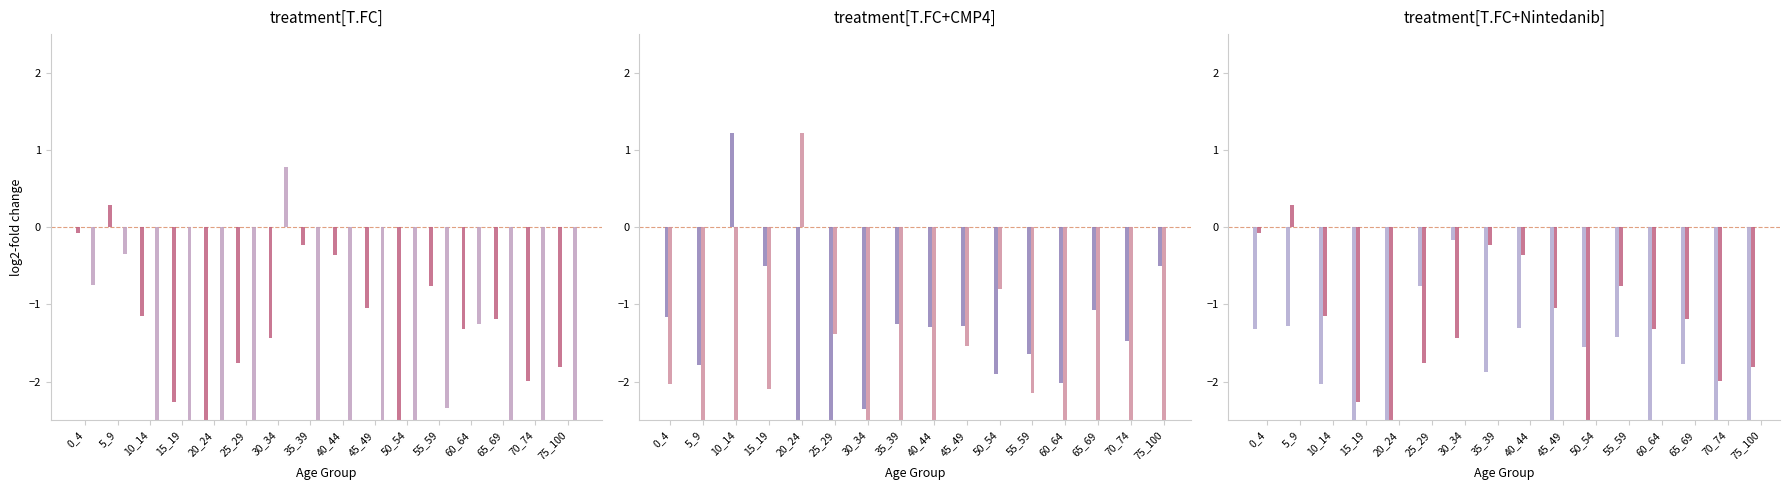

Which category has the lowest value in the Age 2 series?

25_29